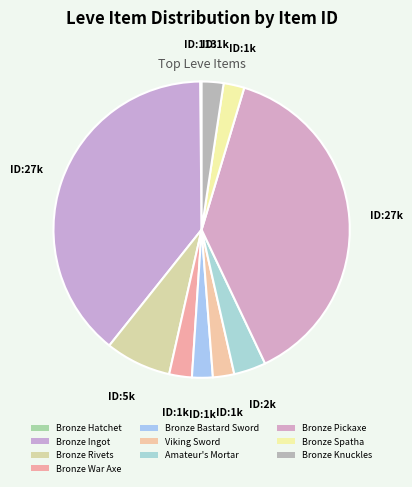

Does any single category account for the majority?

No